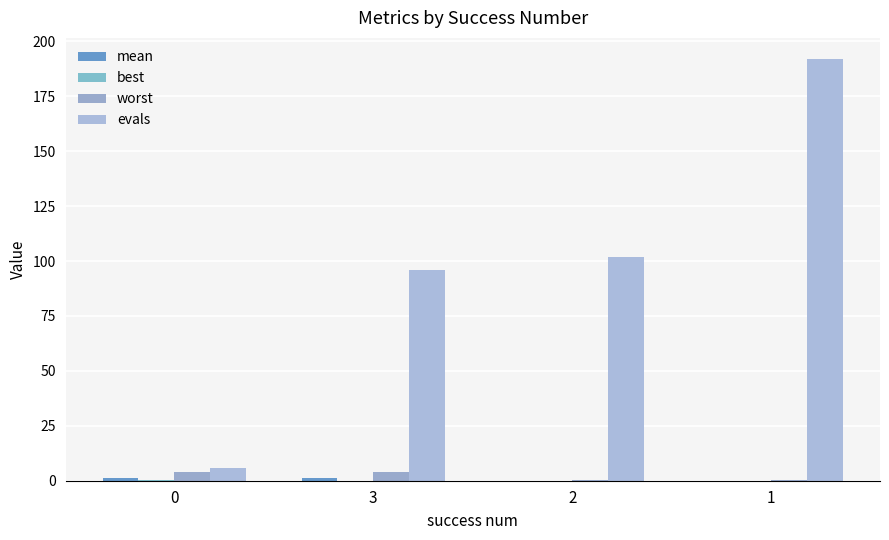

What is the sum of all mean values?

2.5